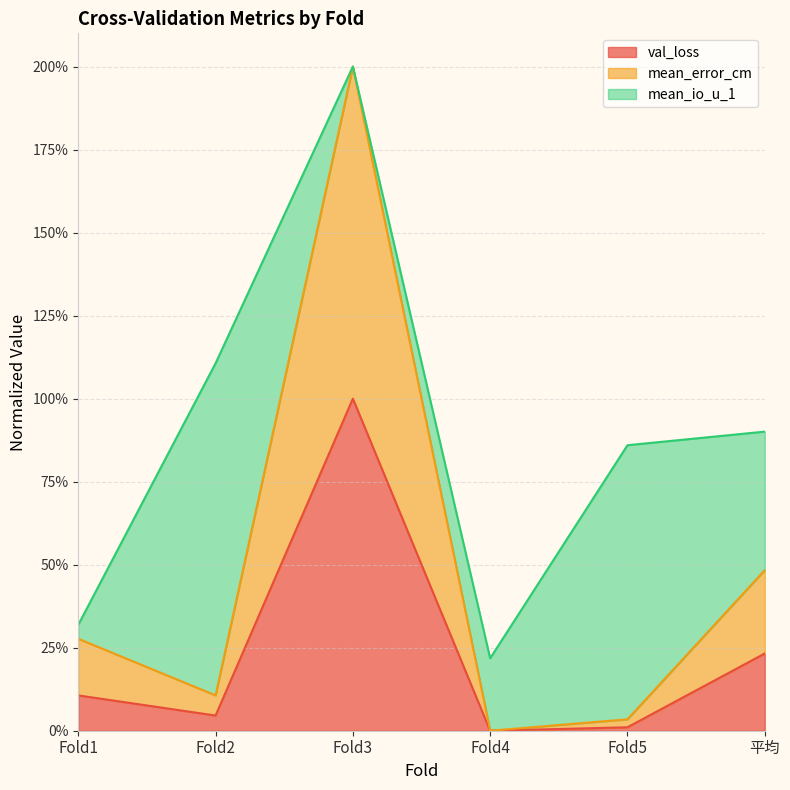

What is the sum of all mean_error_cm values?

2.9